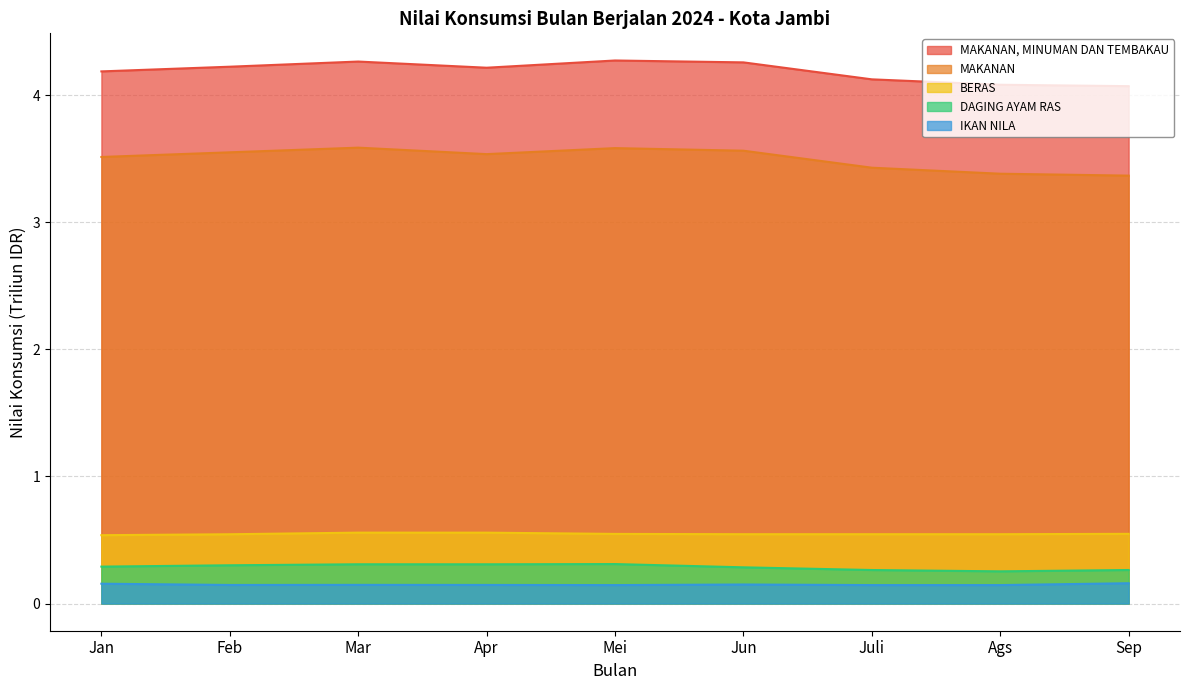

The value of MAKANAN, MINUMAN DAN TEMBAKAU at Juli is 4.1. True or false?

True